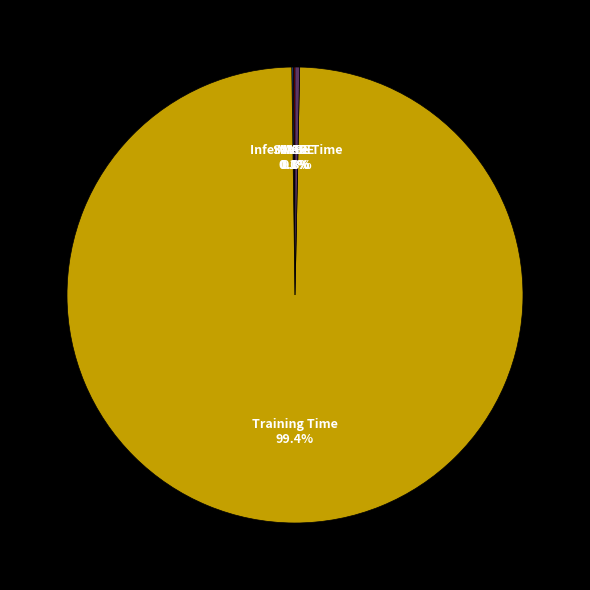

The Training Time slice represents 99% of the pie. True or false?

True